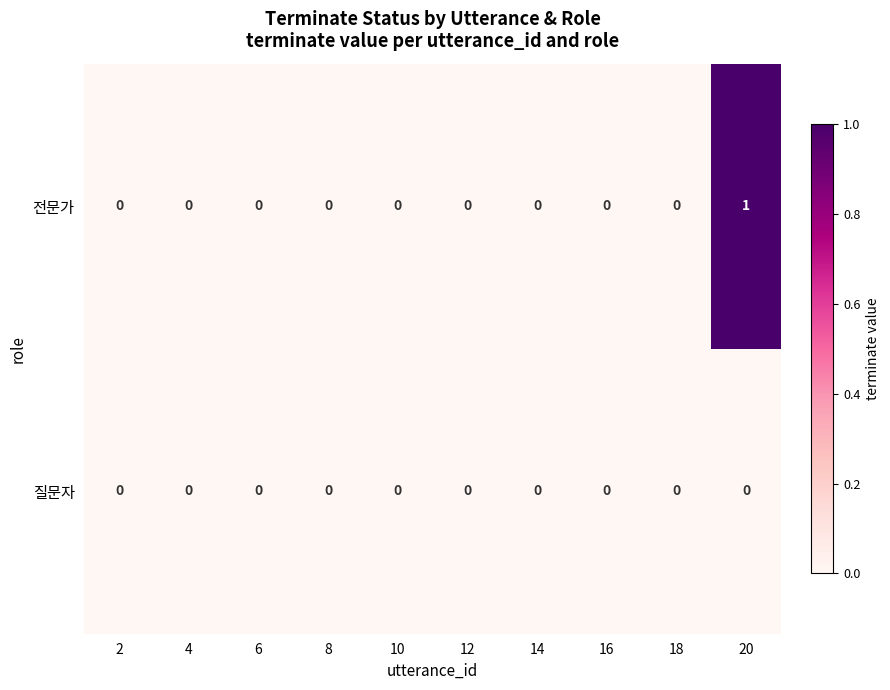

At which category is the sum across all series the highest?

20